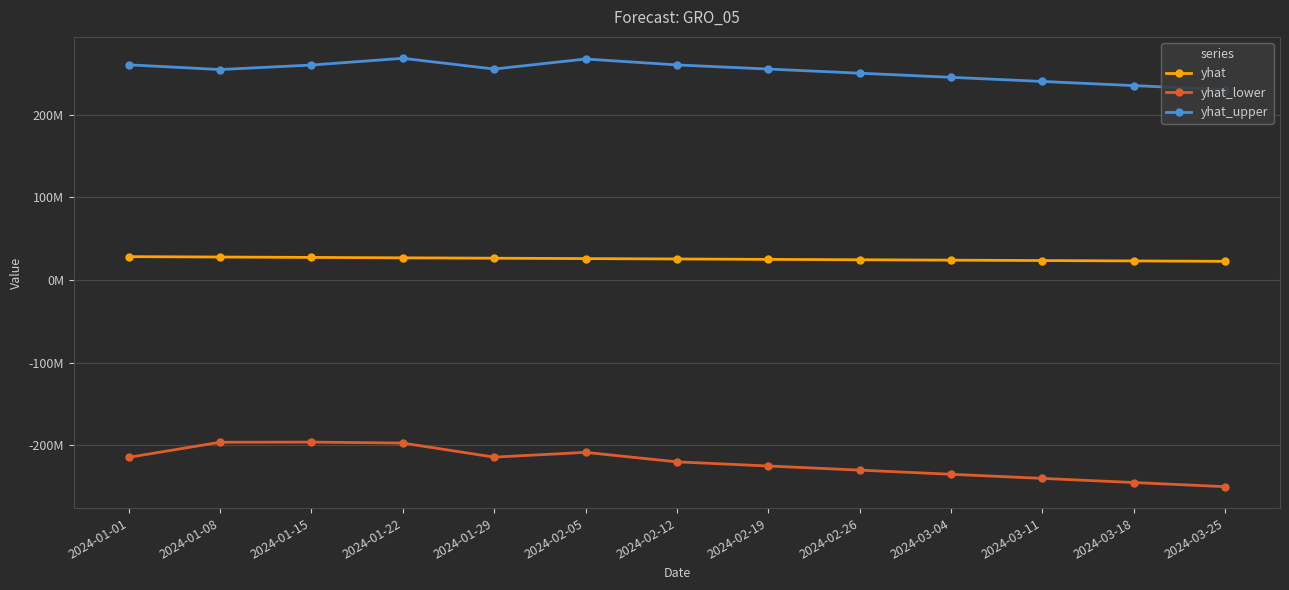

True or false: yhat_lower has a value of -93956111.5 at 2024-02-19.

False